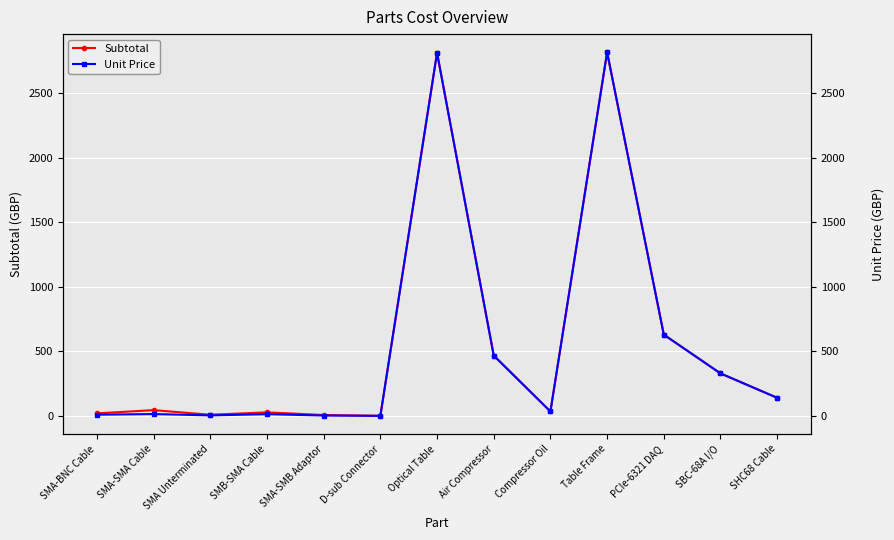

What is the maximum value shown in the chart?

2816.0